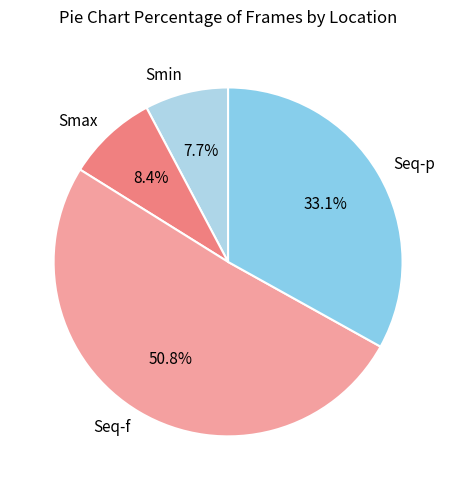

Does Seq-f represent more than half of the total?

Yes